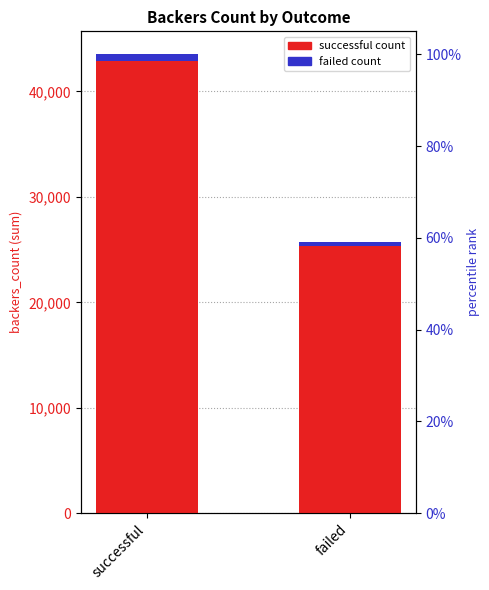

What is the smallest value displayed?

386.1